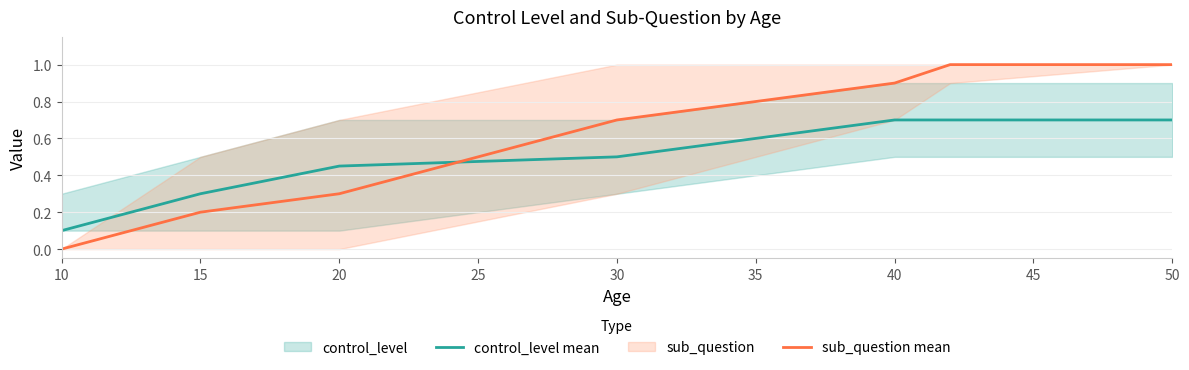

Count the number of categories in the chart.

7